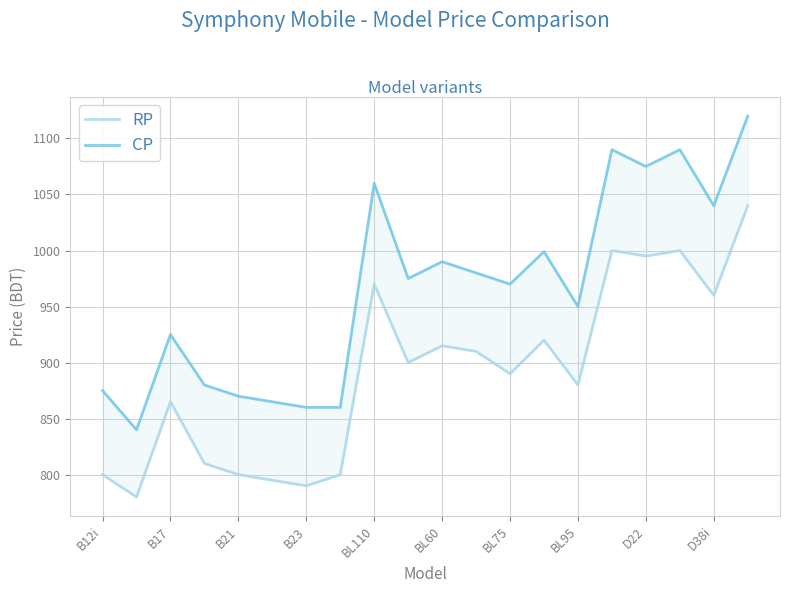

Reading right to left, transcribe all the data shown in this chart.

RP: 1040	960	1000	995	1000	880	920	890	910	915	900	970	800	790	795	800	810	865	780	800
CP: 1120	1040	1090	1075	1090	950	999	970	980	990	975	1060	860	860	865	870	880	925	840	875